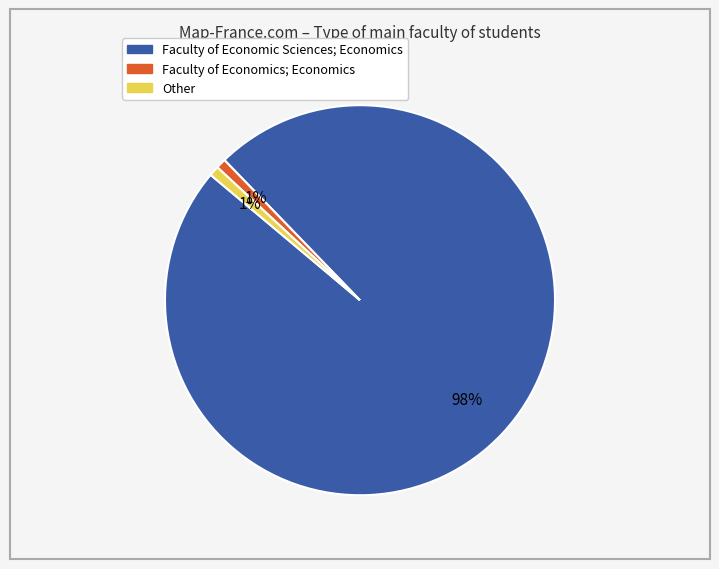

Do Faculty of Economics; Economics and Faculty of Economic Sciences; Economics together represent more than half of the pie?

Yes